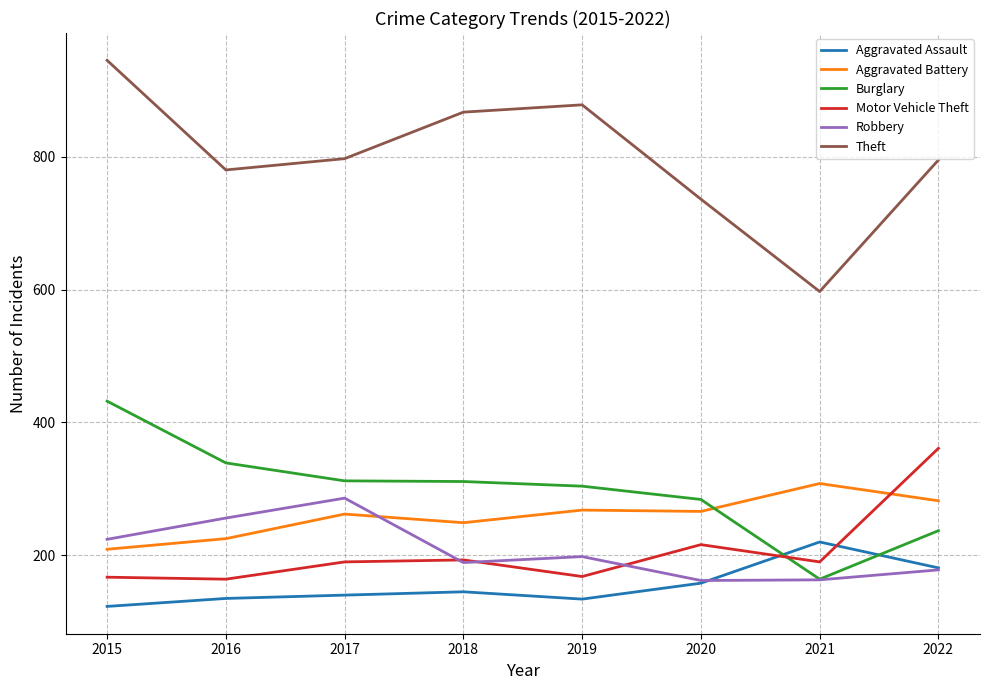

Which category has the lowest value across all series?

2015